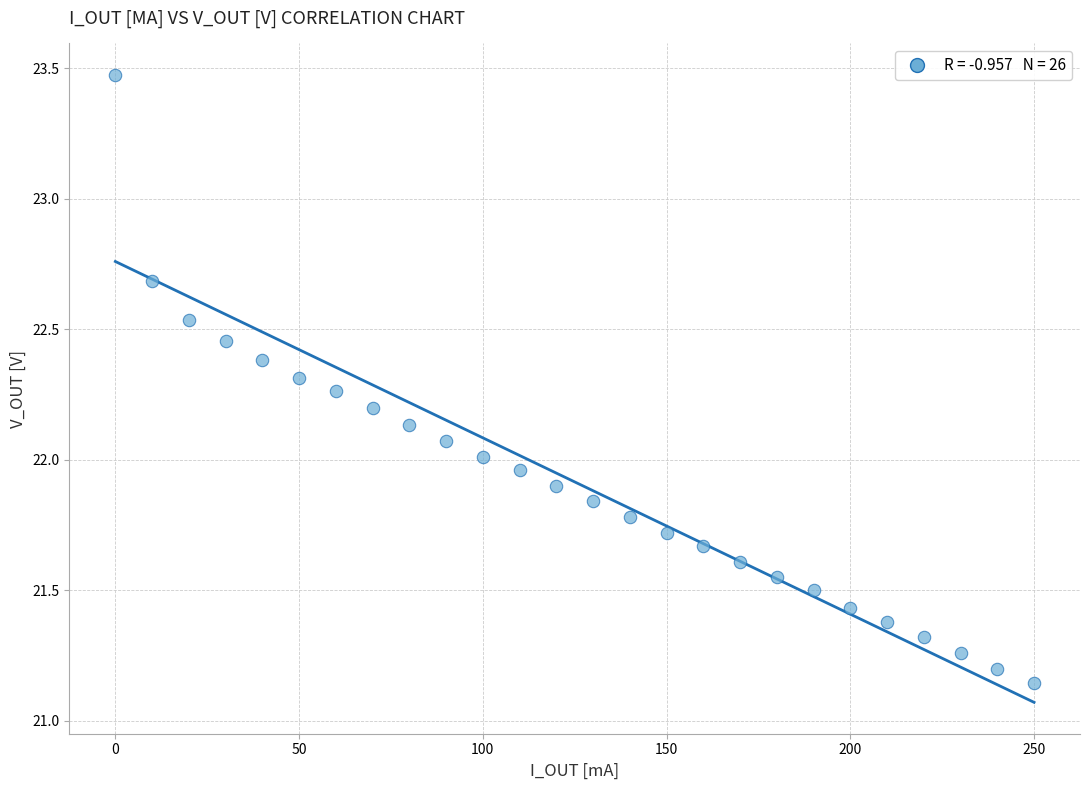

What is the range of X values (max minus min)?

250.0